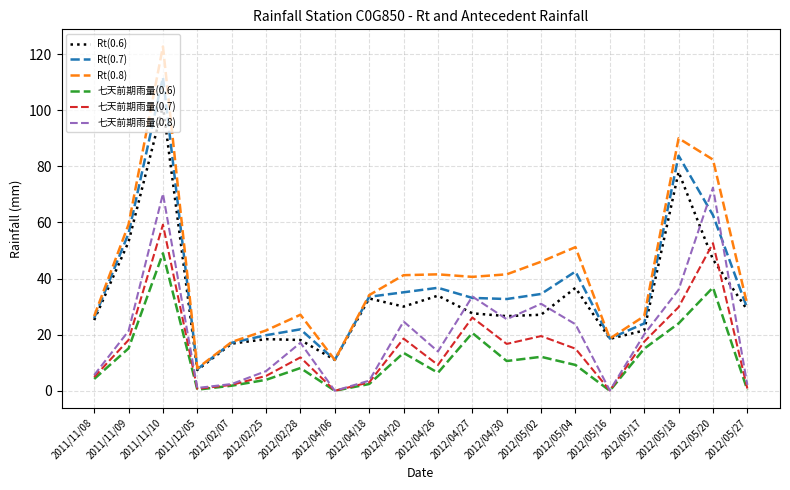

What is the maximum value for Rt(0.7)?

111.7